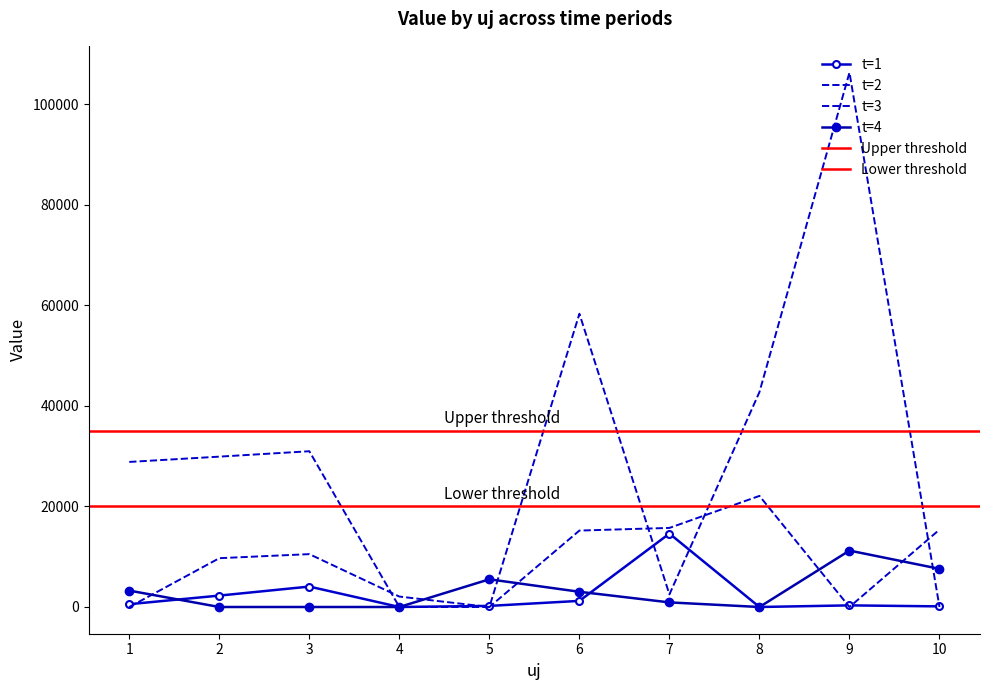

Where is t=3 nearest to the value 53133?

6